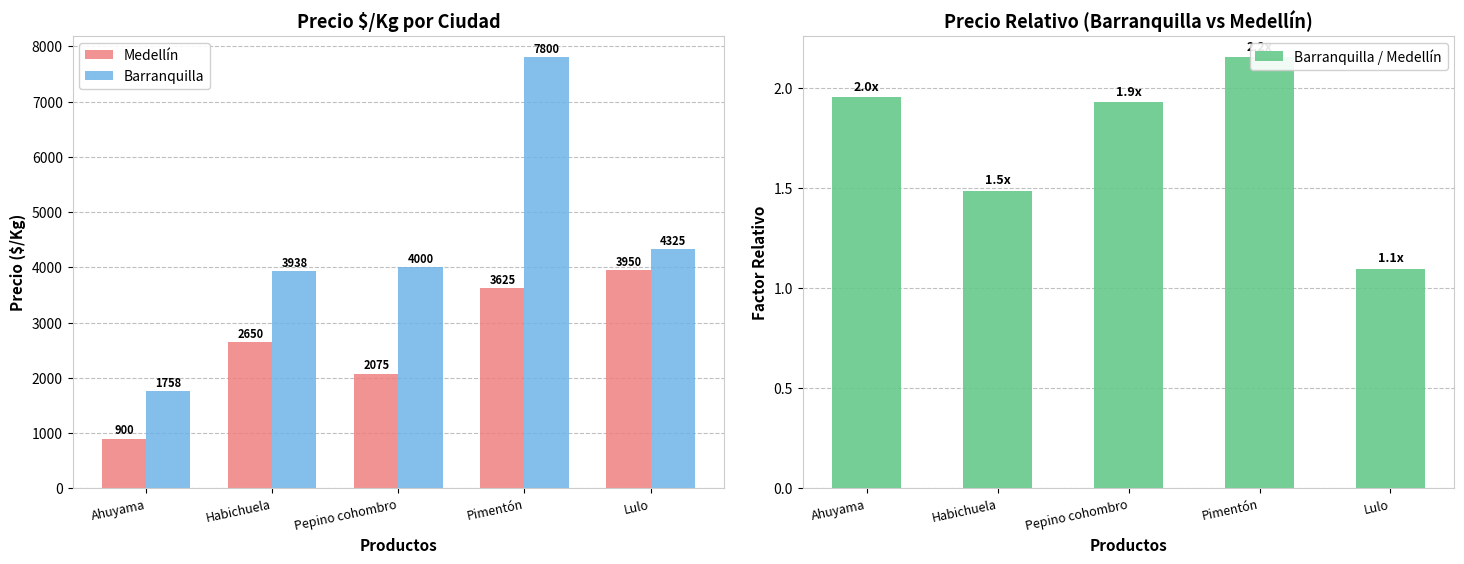

What is the difference between the Medellín values at Pepino cohombro and Lulo?

1875